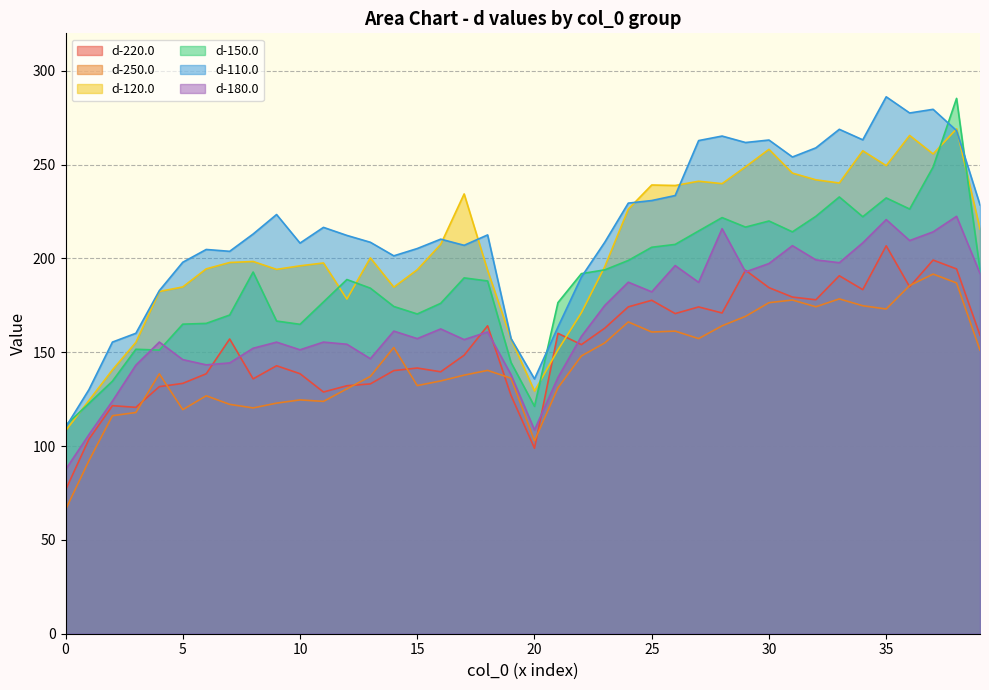

What is the difference between the maximum and minimum values in the d-180.0 series?

135.0